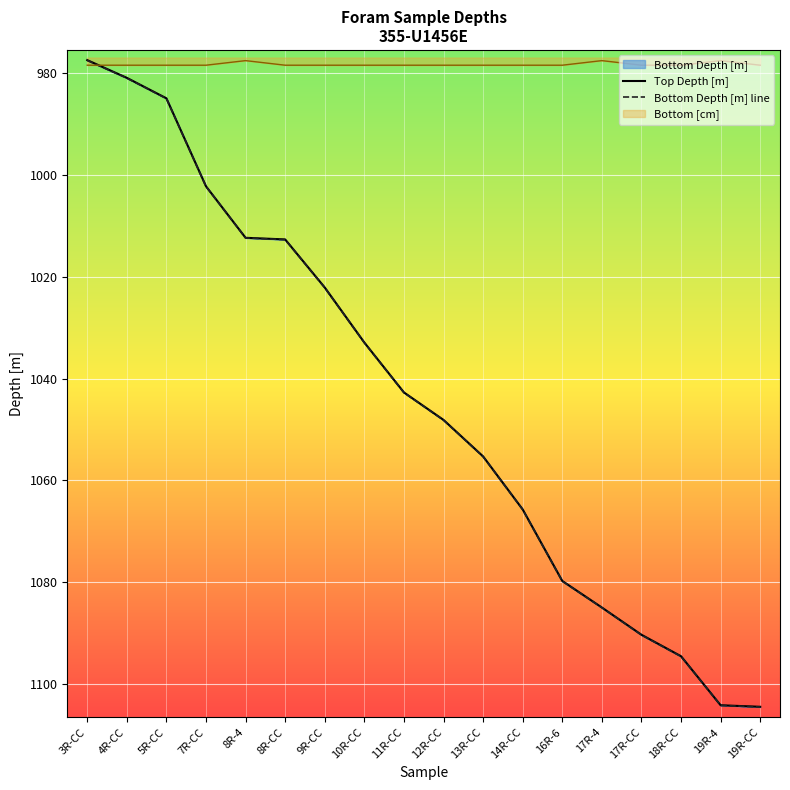

True or false: Top Depth [m] and Bottom Depth [m] line cross at least once.

False